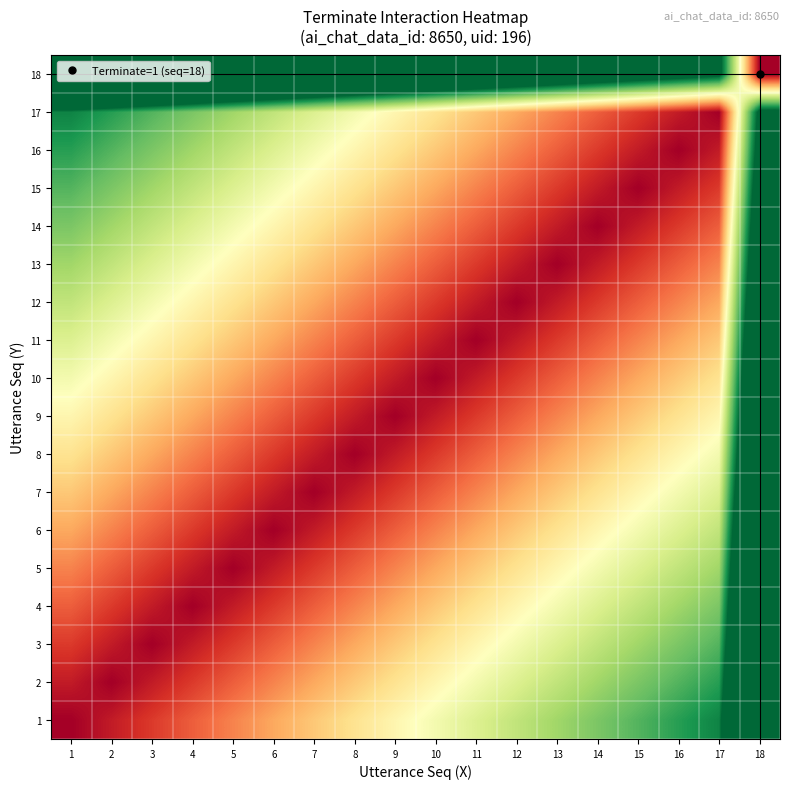

At which category does the chart reach its peak across all series?

18